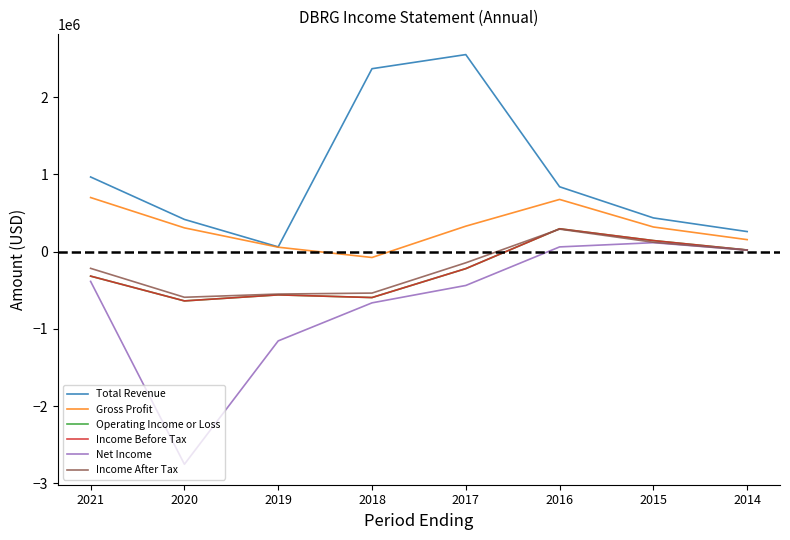

True or false: Income After Tax has more than 1 interior local peaks.

False